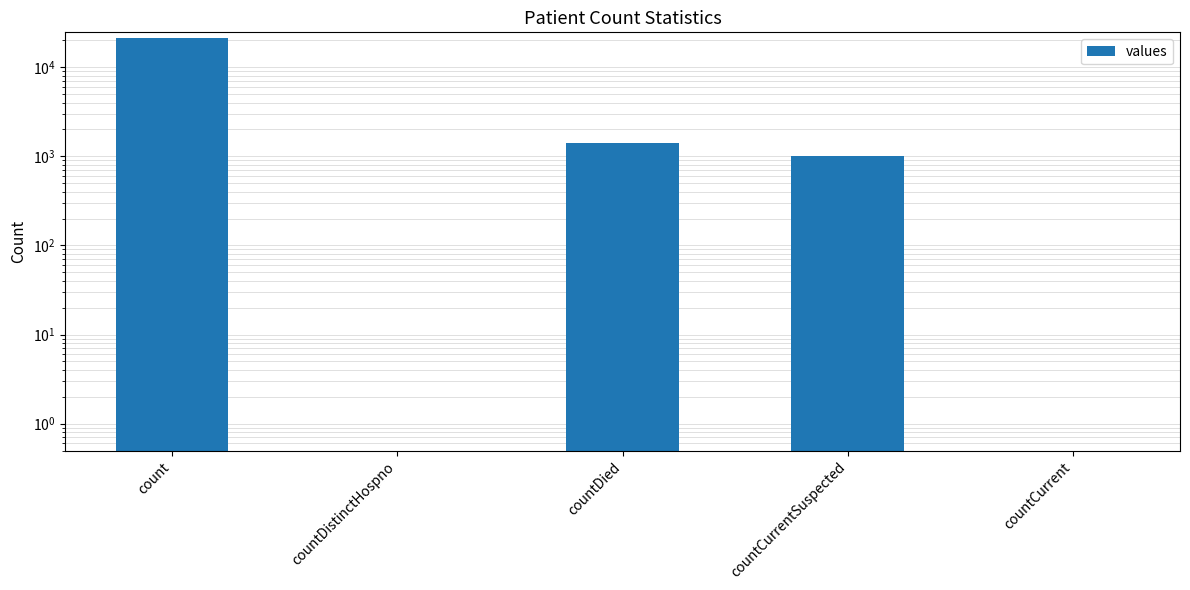

Rank the categories by value from highest to lowest.

count, countDied, countCurrentSuspected, countDistinctHospno, countCurrent